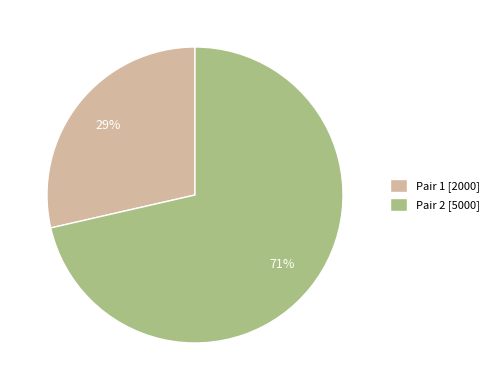

Count the number of slices in the pie.

2